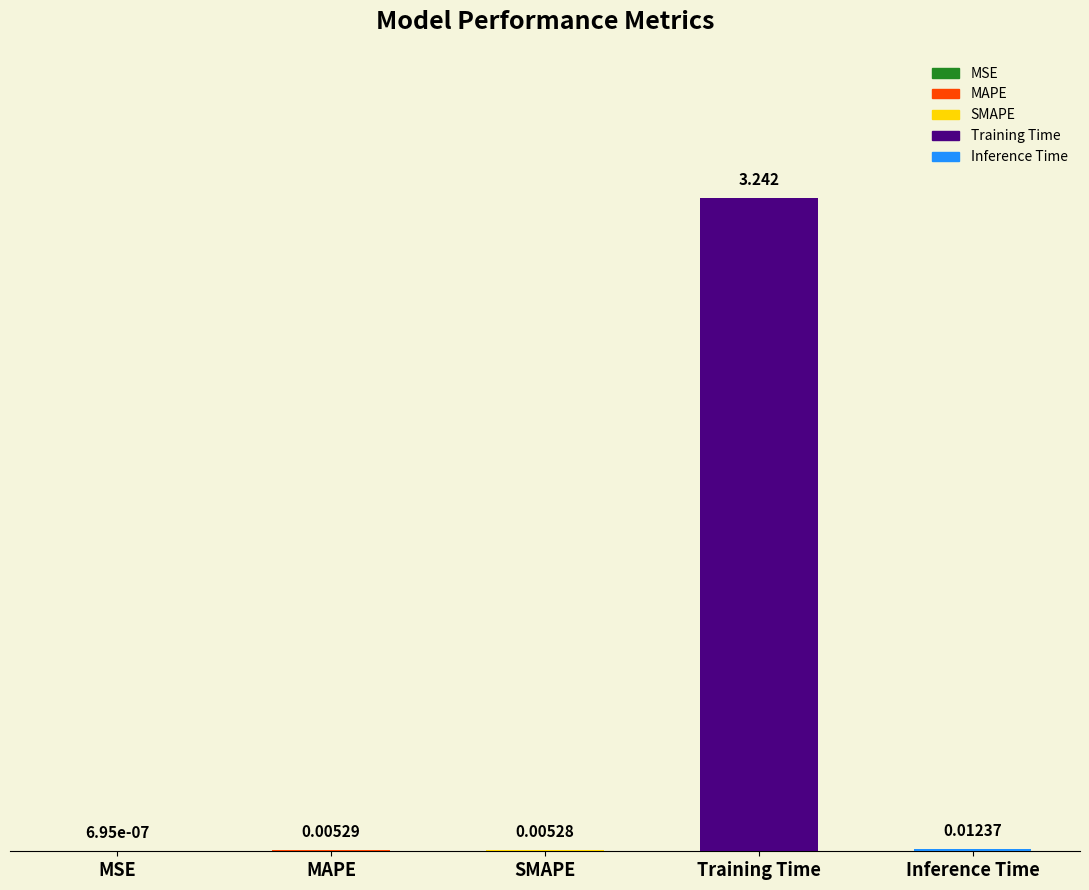

Reading left to right, transcribe all the data shown in this chart.

MSE=0.0	MAPE=0.0	SMAPE=0.0	Training Time=3.2	Inference Time=0.0